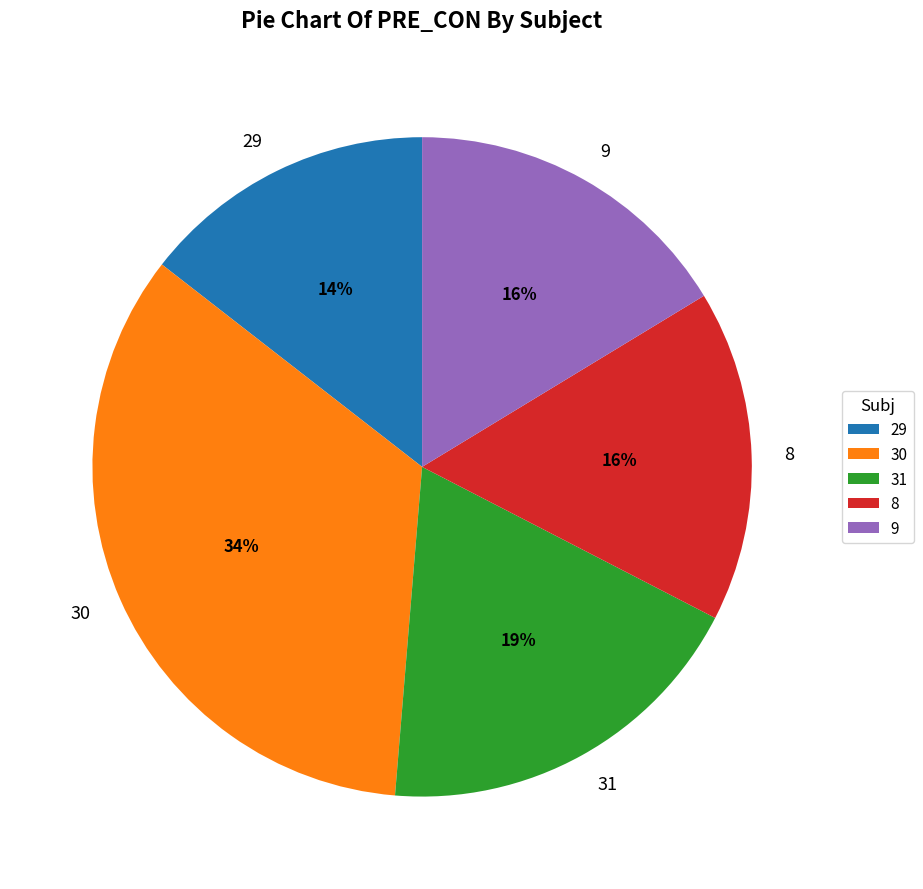

Is the sum of 9 and 31 greater than half?

No